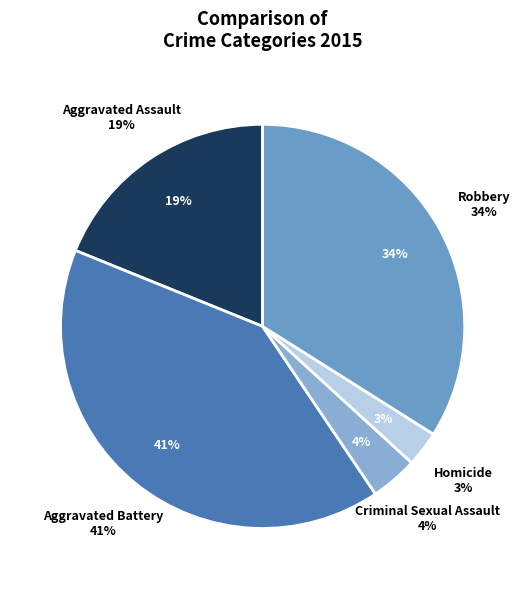

The Aggravated Battery slice represents 41% of the pie. True or false?

True